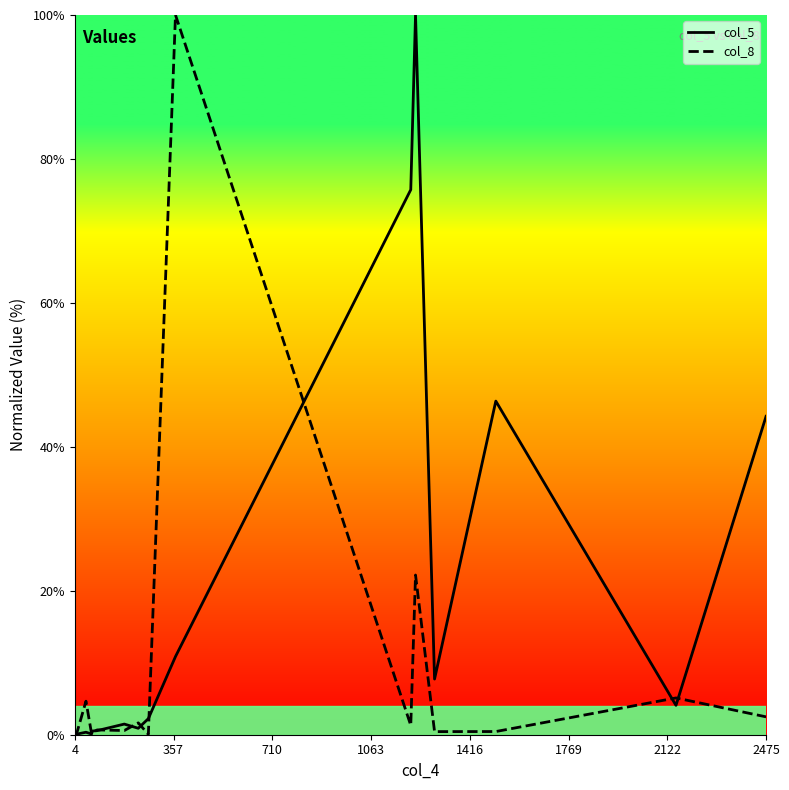

Rank the series by their average value, from lowest to highest.

col_8, col_5